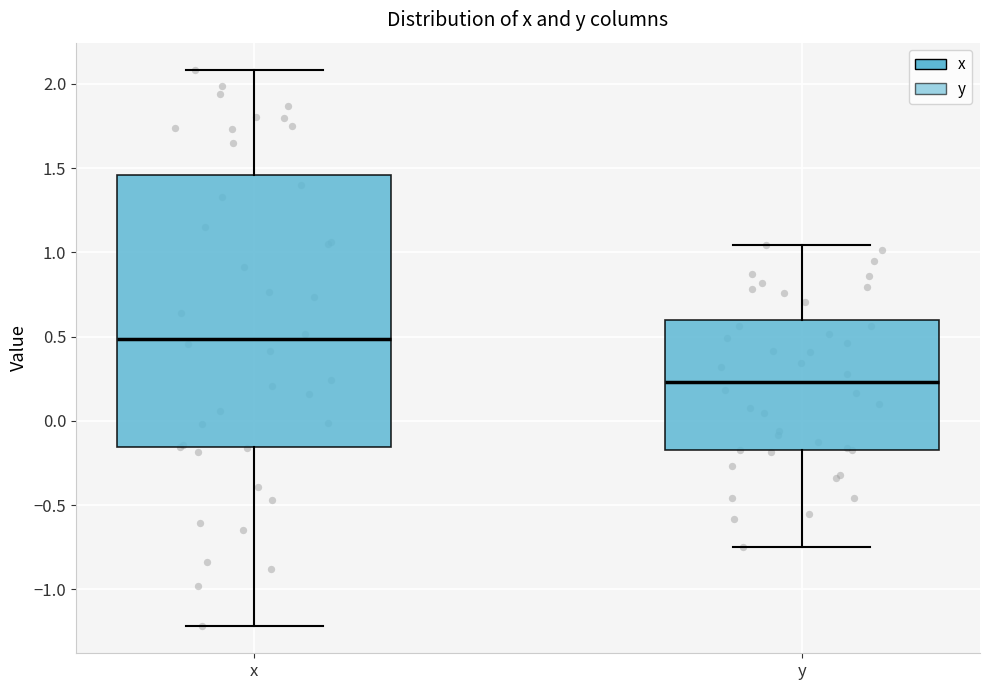

Reading left to right, transcribe this box plot: for each box, give where its median line is, the range the box spans, and where its two whiskers end, as read against the y-axis. The values are not printed on the chart, so give them approximately, as read against the axis.

x: median 0.50, box -0.15 to 1.45, whiskers -1.20 to 2.10
y: median 0.25, box -0.15 to 0.60, whiskers -0.75 to 1.05